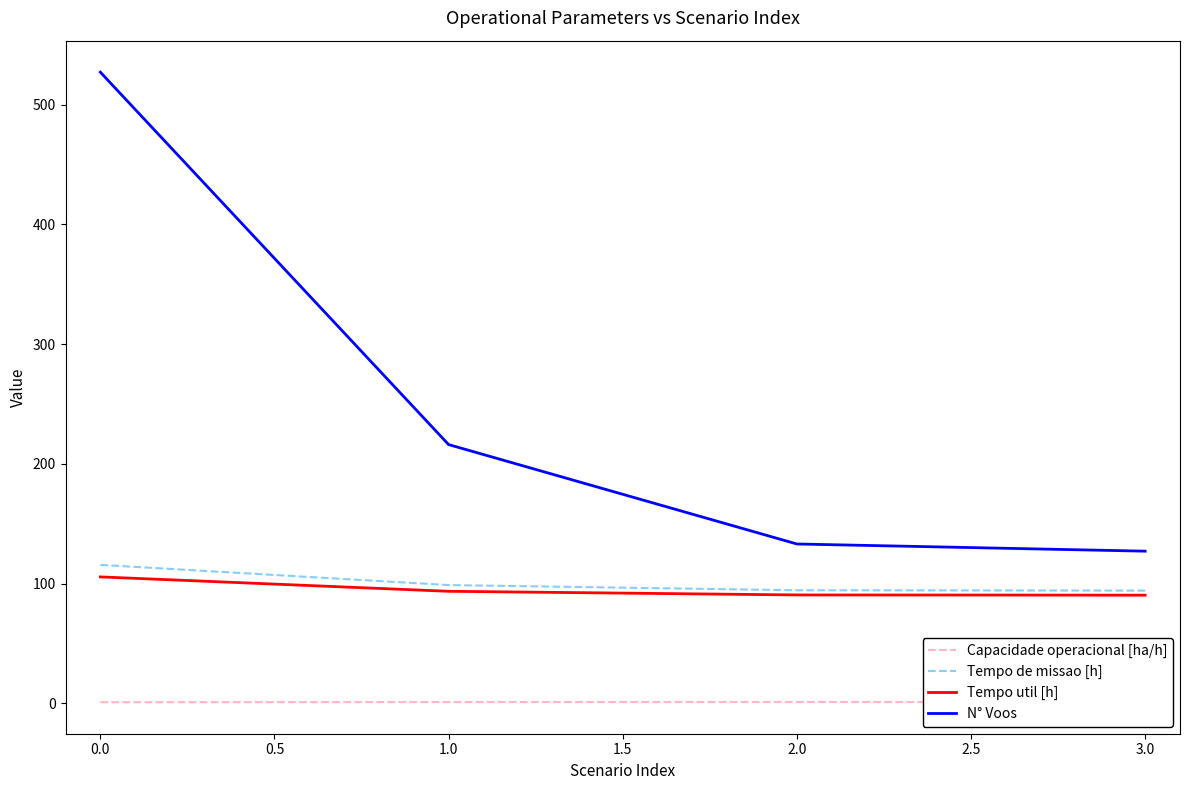

True or false: N° Voos and Tempo de missao [h] cross at least once.

False